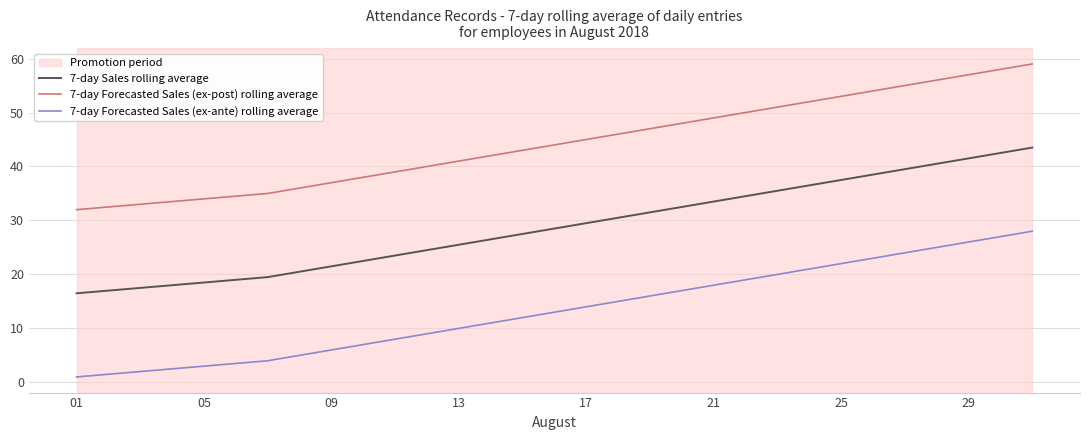

List the series in order of their overall mean, lowest first.

7-day Forecasted Sales (ex-ante) rolling average, 7-day Sales rolling average, 7-day Forecasted Sales (ex-post) rolling average